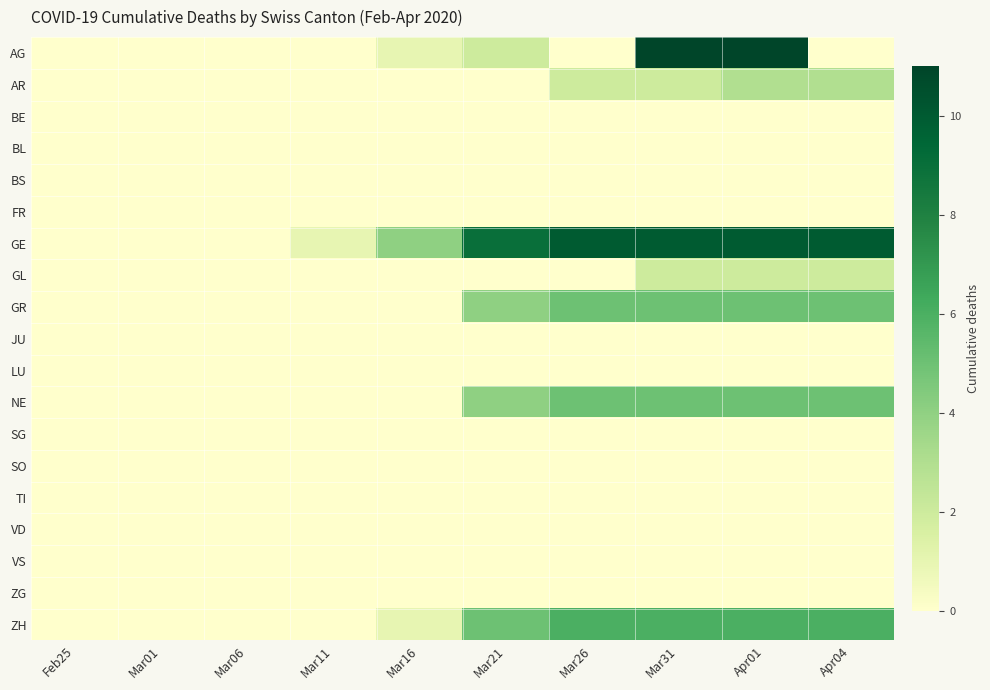

Reading right to left, what are all the values shown in this chart?

AG: Apr04=0	Apr01=11	Mar31=11	Mar26=0	Mar21=2	Mar16=1	Mar11=0	Mar06=0	Mar01=0	Feb25=0
AR: Apr04=3	Apr01=3	Mar31=2	Mar26=2	Mar21=0	Mar16=0	Mar11=0	Mar06=0	Mar01=0	Feb25=0
BE: Apr04=0	Apr01=0	Mar31=0	Mar26=0	Mar21=0	Mar16=0	Mar11=0	Mar06=0	Mar01=0	Feb25=0
BL: Apr04=0	Apr01=0	Mar31=0	Mar26=0	Mar21=0	Mar16=0	Mar11=0	Mar06=0	Mar01=0	Feb25=0
BS: Apr04=0	Apr01=0	Mar31=0	Mar26=0	Mar21=0	Mar16=0	Mar11=0	Mar06=0	Mar01=0	Feb25=0
FR: Apr04=0	Apr01=0	Mar31=0	Mar26=0	Mar21=0	Mar16=0	Mar11=0	Mar06=0	Mar01=0	Feb25=0
GE: Apr04=10	Apr01=10	Mar31=10	Mar26=10	Mar21=9	Mar16=4	Mar11=1	Mar06=0	Mar01=0	Feb25=0
GL: Apr04=2	Apr01=2	Mar31=2	Mar26=0	Mar21=0	Mar16=0	Mar11=0	Mar06=0	Mar01=0	Feb25=0
GR: Apr04=5	Apr01=5	Mar31=5	Mar26=5	Mar21=4	Mar16=0	Mar11=0	Mar06=0	Mar01=0	Feb25=0
JU: Apr04=0	Apr01=0	Mar31=0	Mar26=0	Mar21=0	Mar16=0	Mar11=0	Mar06=0	Mar01=0	Feb25=0
LU: Apr04=0	Apr01=0	Mar31=0	Mar26=0	Mar21=0	Mar16=0	Mar11=0	Mar06=0	Mar01=0	Feb25=0
NE: Apr04=5	Apr01=5	Mar31=5	Mar26=5	Mar21=4	Mar16=0	Mar11=0	Mar06=0	Mar01=0	Feb25=0
SG: Apr04=0	Apr01=0	Mar31=0	Mar26=0	Mar21=0	Mar16=0	Mar11=0	Mar06=0	Mar01=0	Feb25=0
SO: Apr04=0	Apr01=0	Mar31=0	Mar26=0	Mar21=0	Mar16=0	Mar11=0	Mar06=0	Mar01=0	Feb25=0
TI: Apr04=0	Apr01=0	Mar31=0	Mar26=0	Mar21=0	Mar16=0	Mar11=0	Mar06=0	Mar01=0	Feb25=0
VD: Apr04=0	Apr01=0	Mar31=0	Mar26=0	Mar21=0	Mar16=0	Mar11=0	Mar06=0	Mar01=0	Feb25=0
VS: Apr04=0	Apr01=0	Mar31=0	Mar26=0	Mar21=0	Mar16=0	Mar11=0	Mar06=0	Mar01=0	Feb25=0
ZG: Apr04=0	Apr01=0	Mar31=0	Mar26=0	Mar21=0	Mar16=0	Mar11=0	Mar06=0	Mar01=0	Feb25=0
ZH: Apr04=6	Apr01=6	Mar31=6	Mar26=6	Mar21=5	Mar16=1	Mar11=0	Mar06=0	Mar01=0	Feb25=0